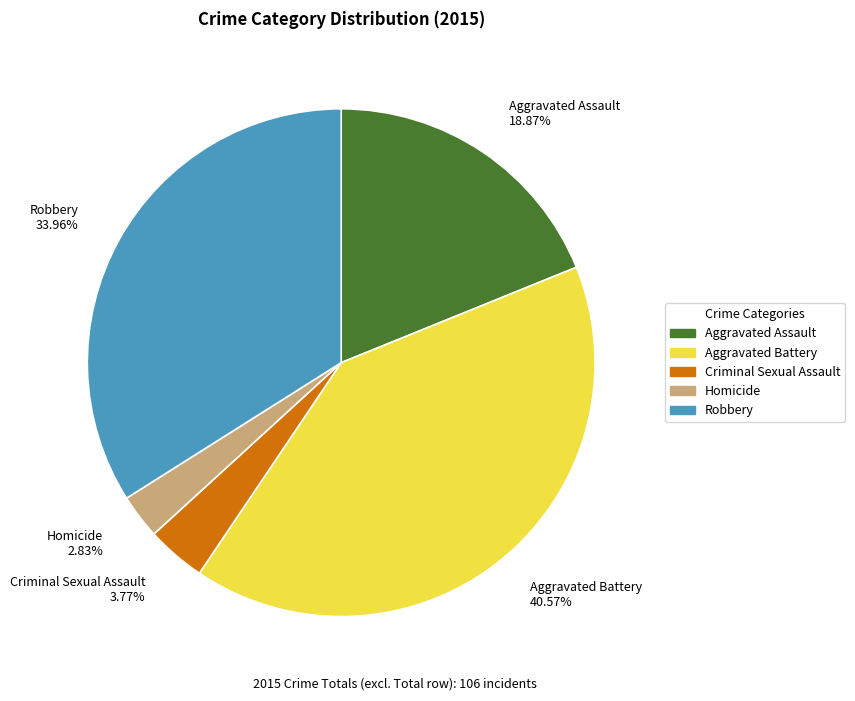

To the nearest percent, what portion does Aggravated Assault represent?

19%